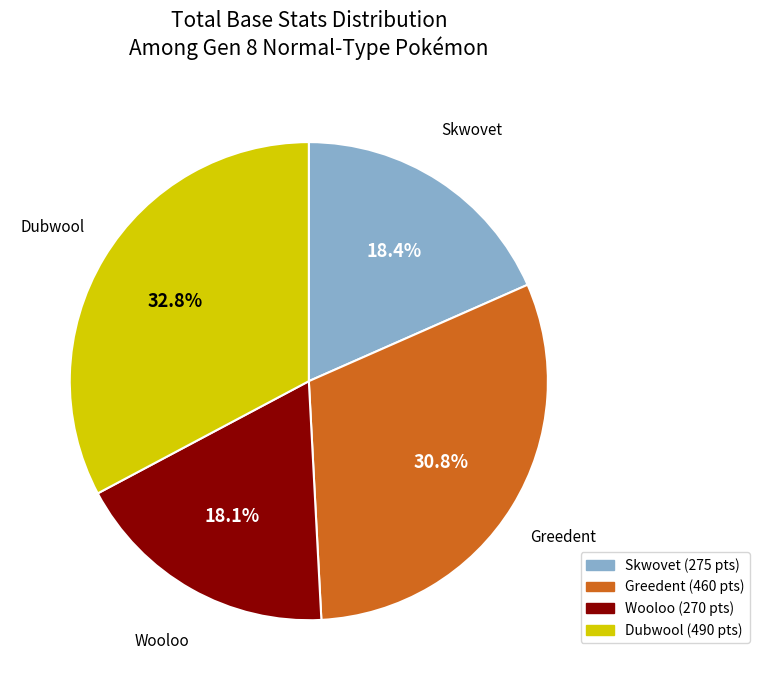

What is the largest slice in the pie chart?

Dubwool